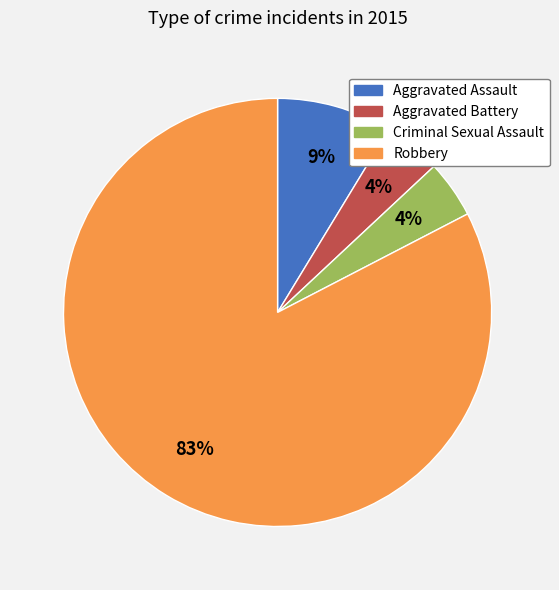

Which slice is the largest?

Robbery